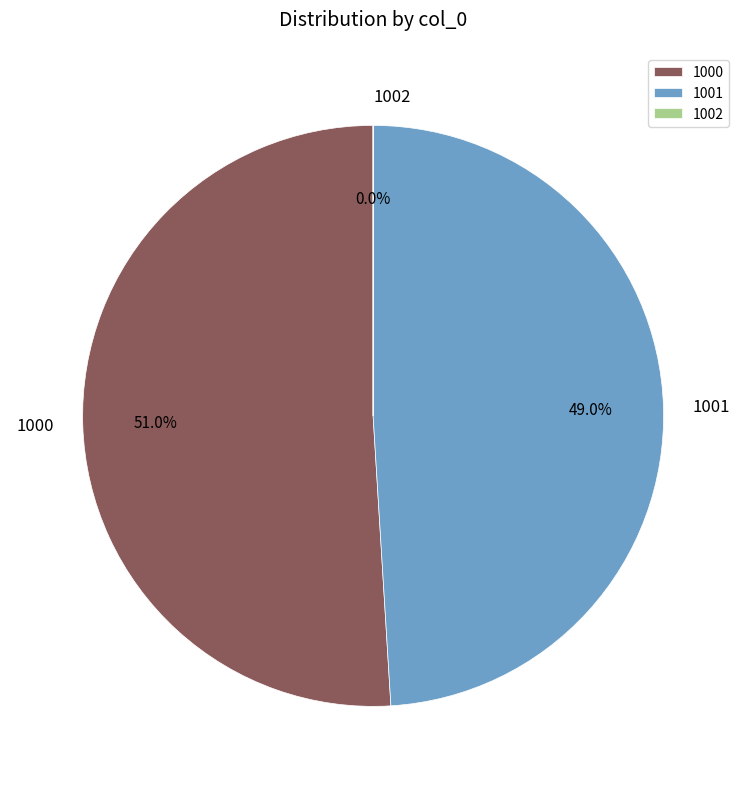

How much of the chart is everything except 1001?

51.0%